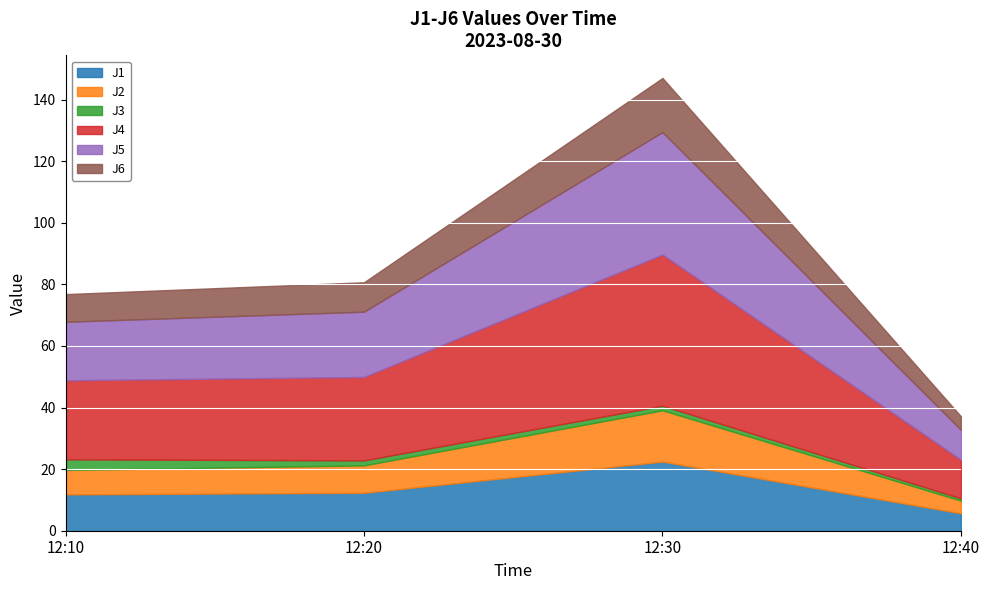

True or false: J5 and J3 intersect in this chart.

False